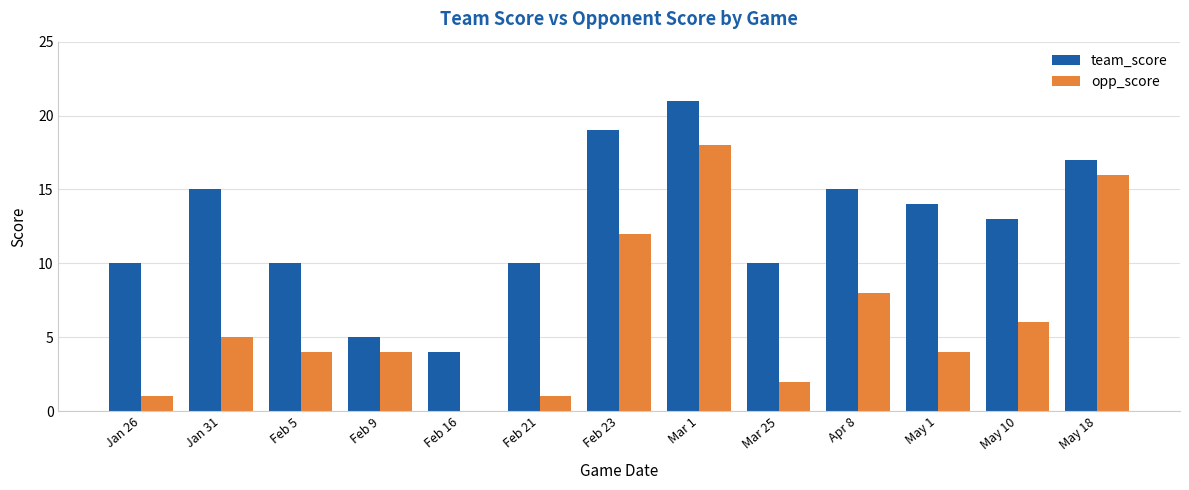

Are the bars grouped side by side (vs. stacked)?

Yes